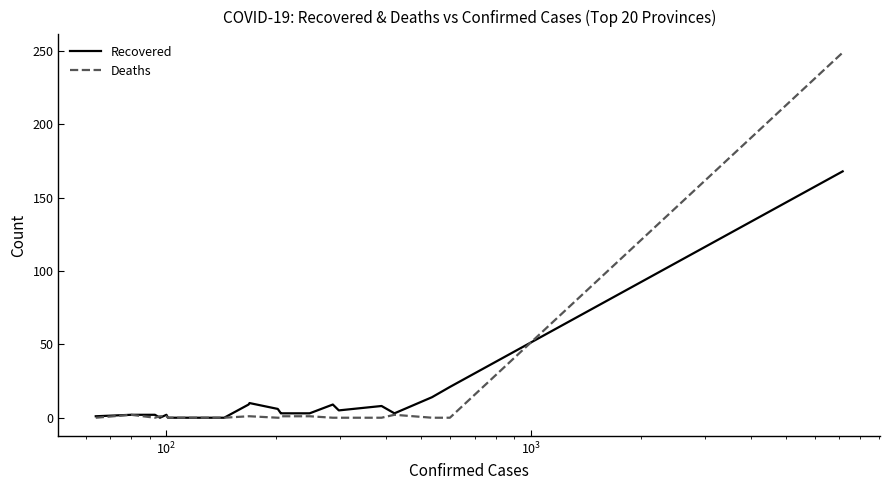

Rank the series by their maximum value, from lowest to highest.

Recovered, Deaths